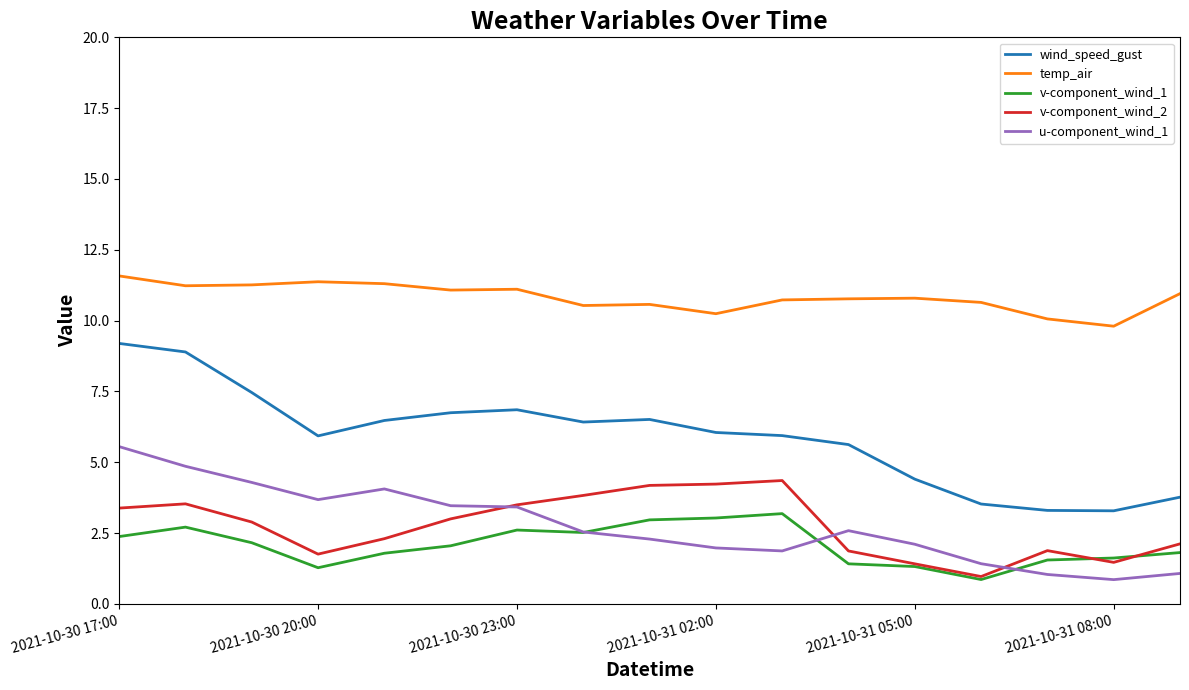

What is the lowest value of the v-component_wind_2 series?

1.0